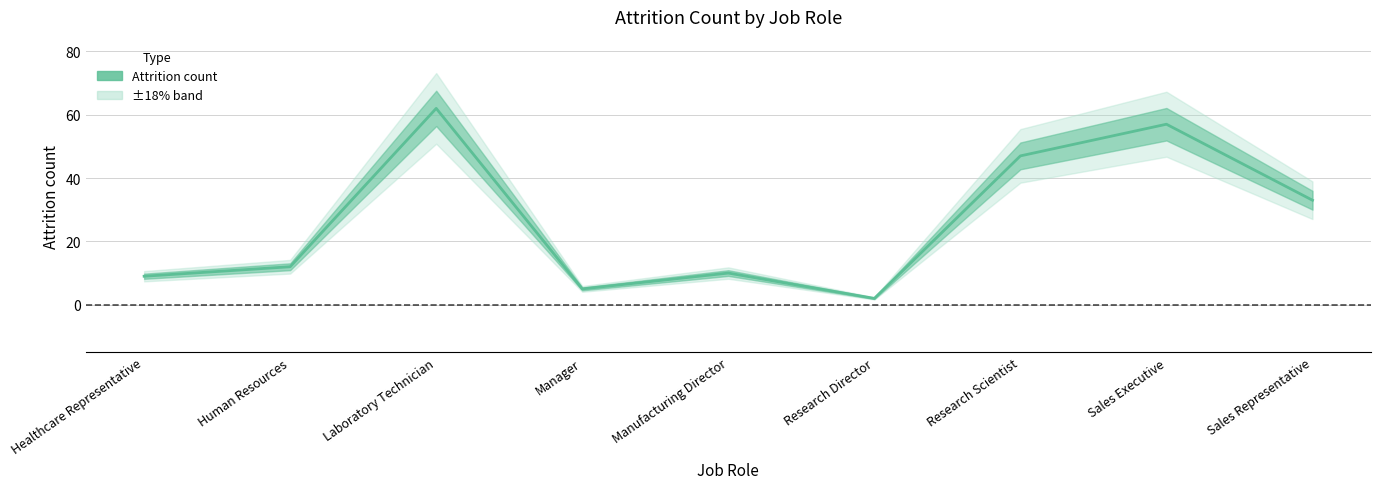

What is the change in value from Human Resources to Laboratory Technician?

+50